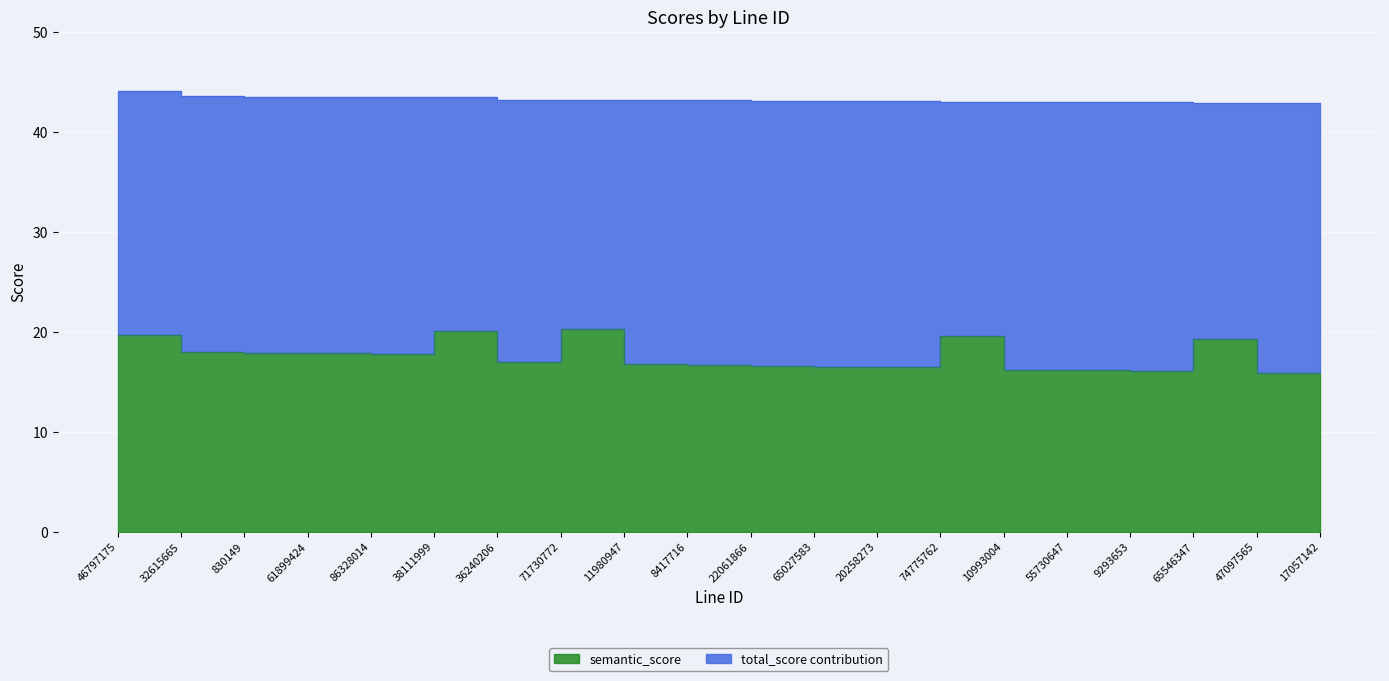

True or false: total_score_norm has more than 2 interior local peaks.

False